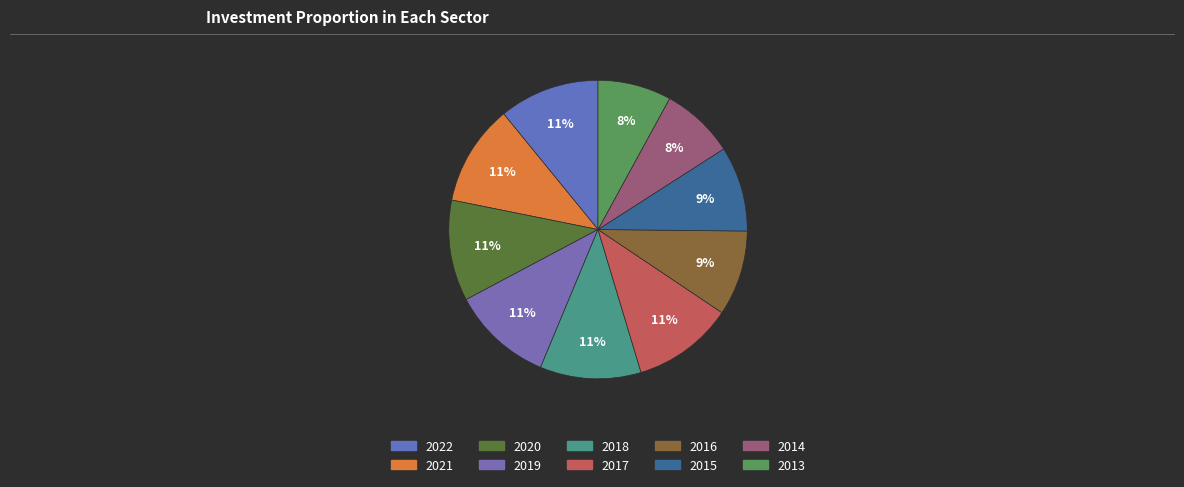

How many segments does this pie chart have?

10